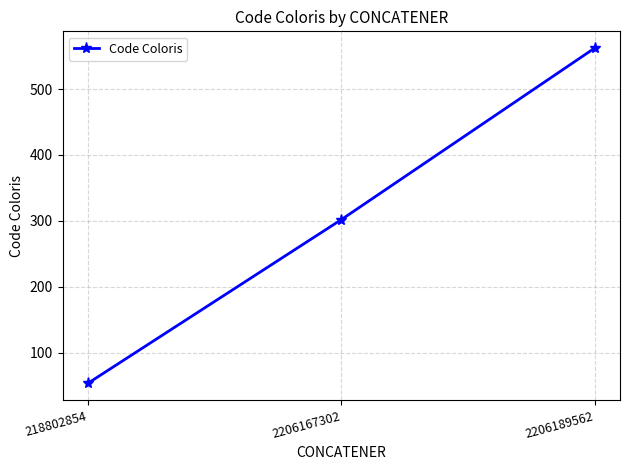

Reading left to right, transcribe all the data shown in this chart.

218802854=54	2206167302=302	2206189562=562